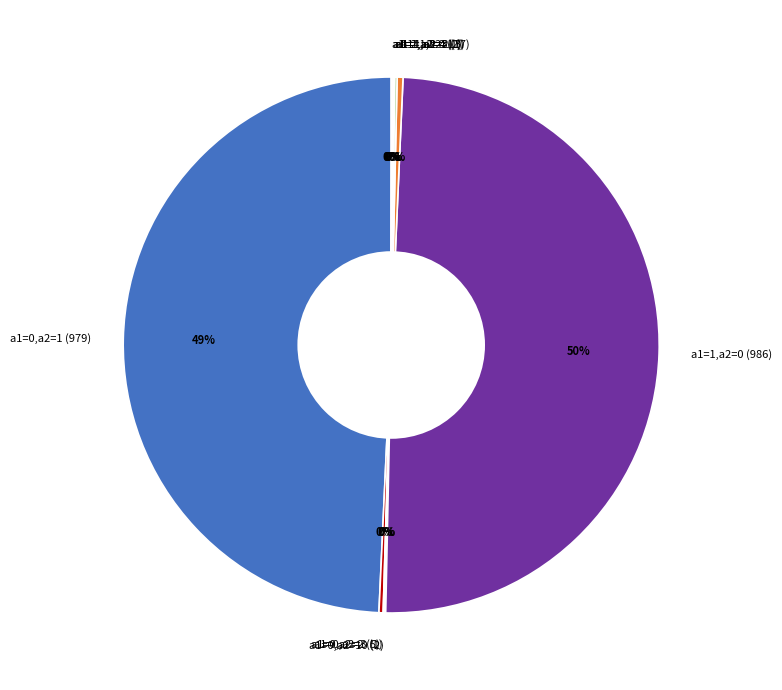

To the nearest percent, what is the difference between the a1=0,a2=1 (979) and a1=1,a2=1 (7) slice percentages?

49%